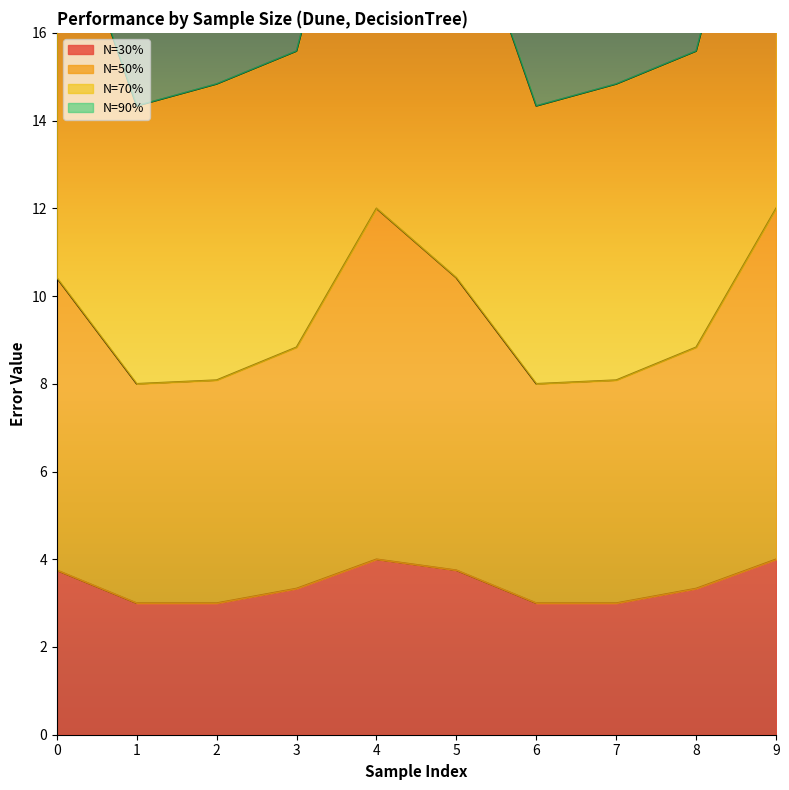

Is it true that N=30% equals 1.7 at 4?

False